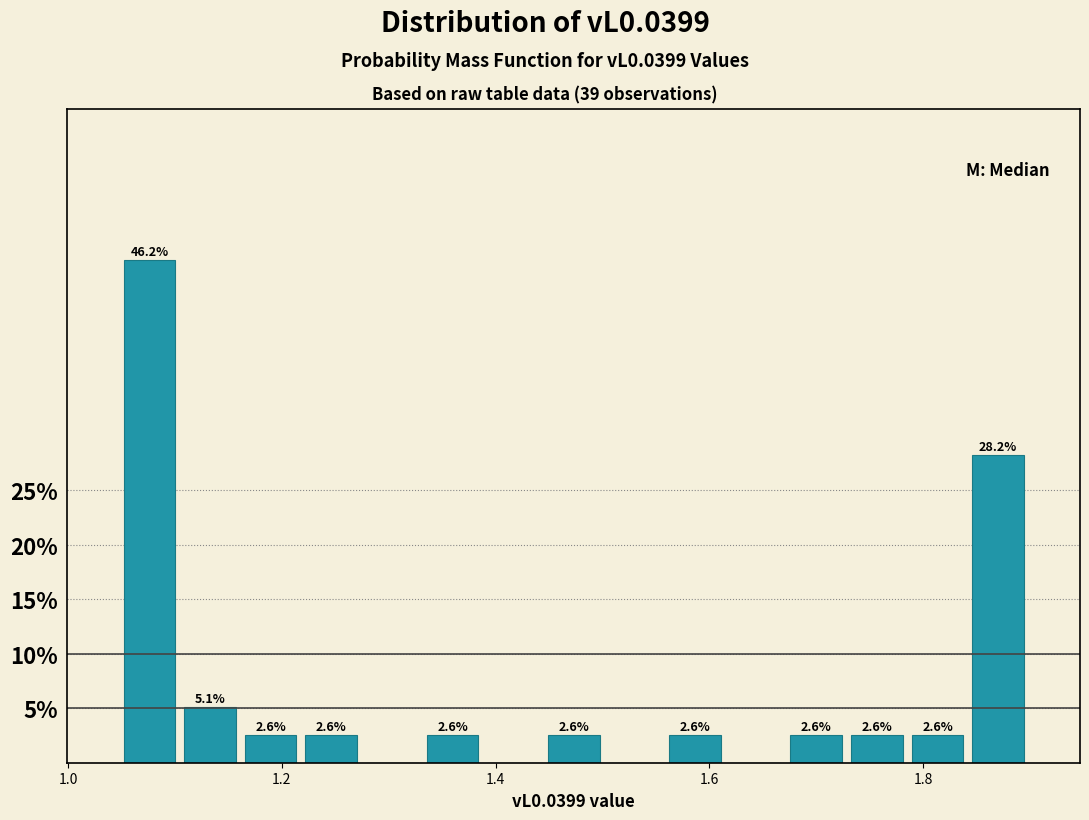

Around what value on the x-axis is the tallest bar? Give the approximate position of its centre, as read against the axis.

1.08